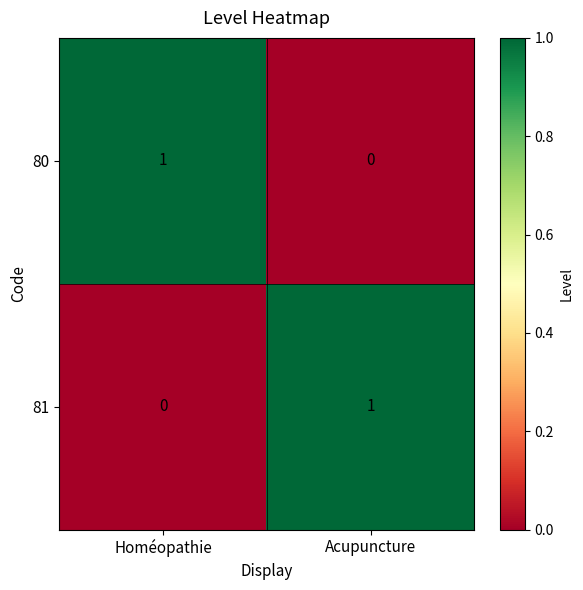

Is it true that 81 equals 0 at Homéopathie?

True